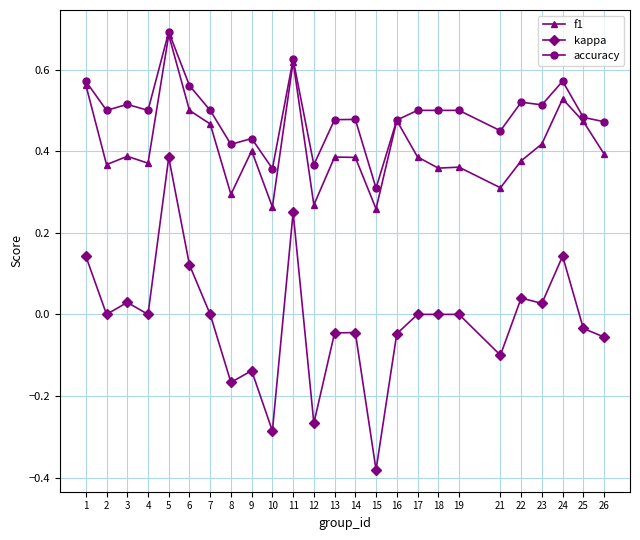

True or false: accuracy has more than 0 points higher than both neighbors.

True